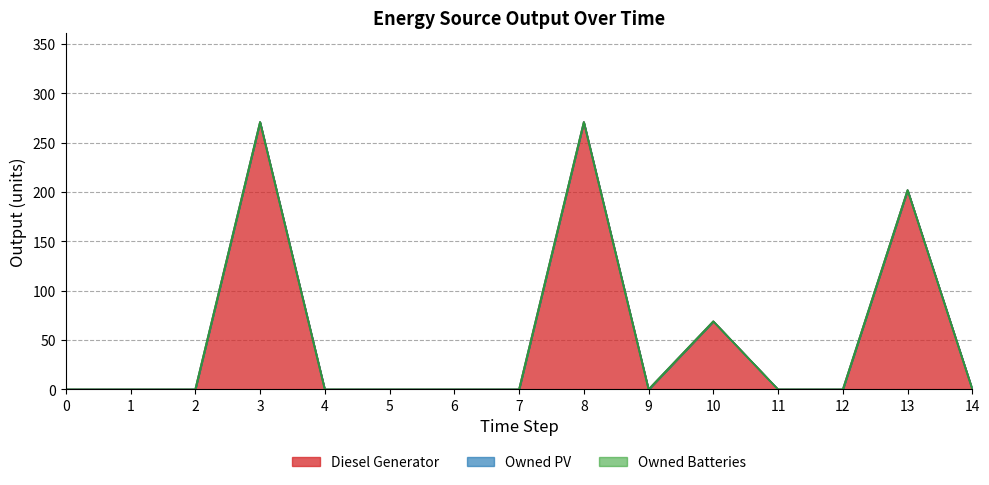

Which series changed the most between 8 and 9?

Diesel Generator